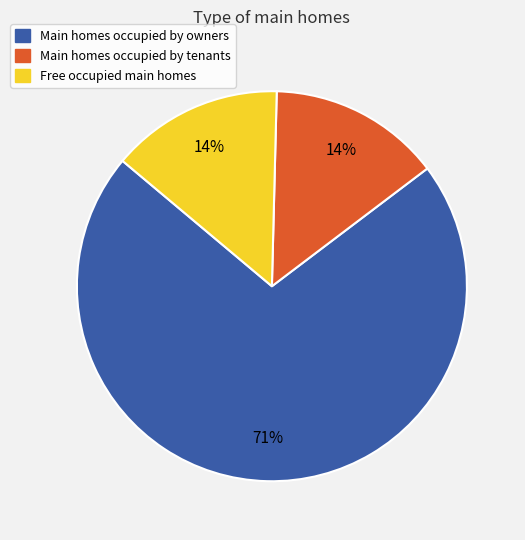

To the nearest percent, what portion does Free occupied main homes represent?

14%